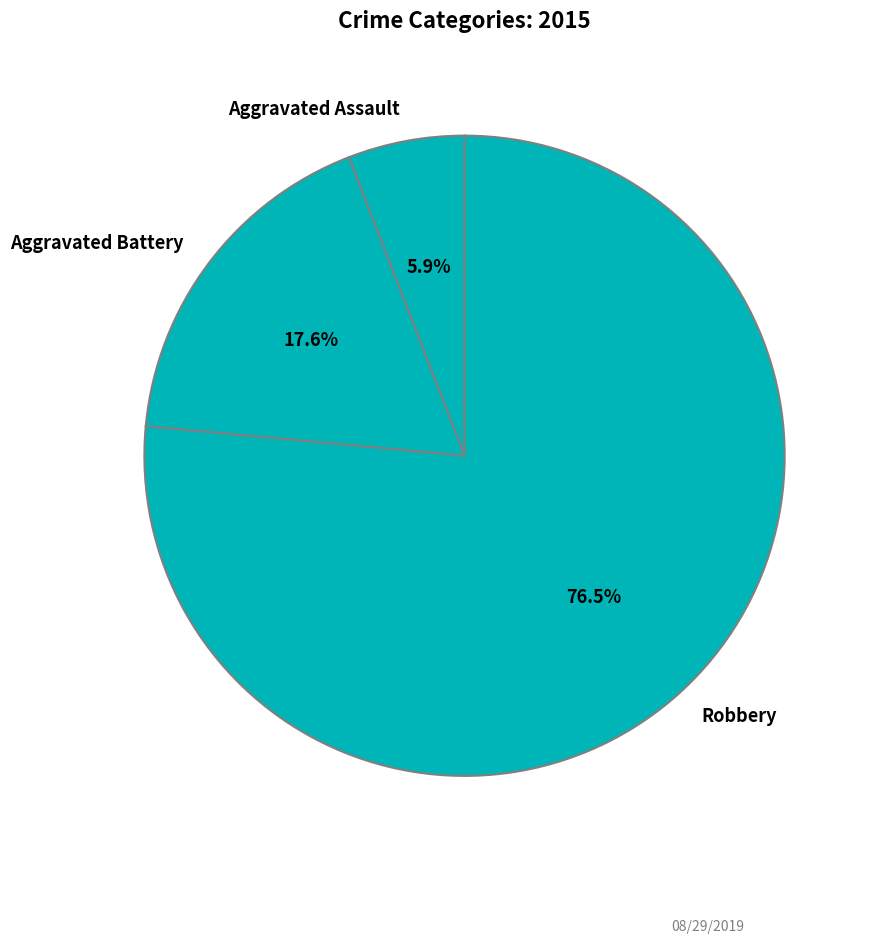

Count the number of slices in the pie.

3